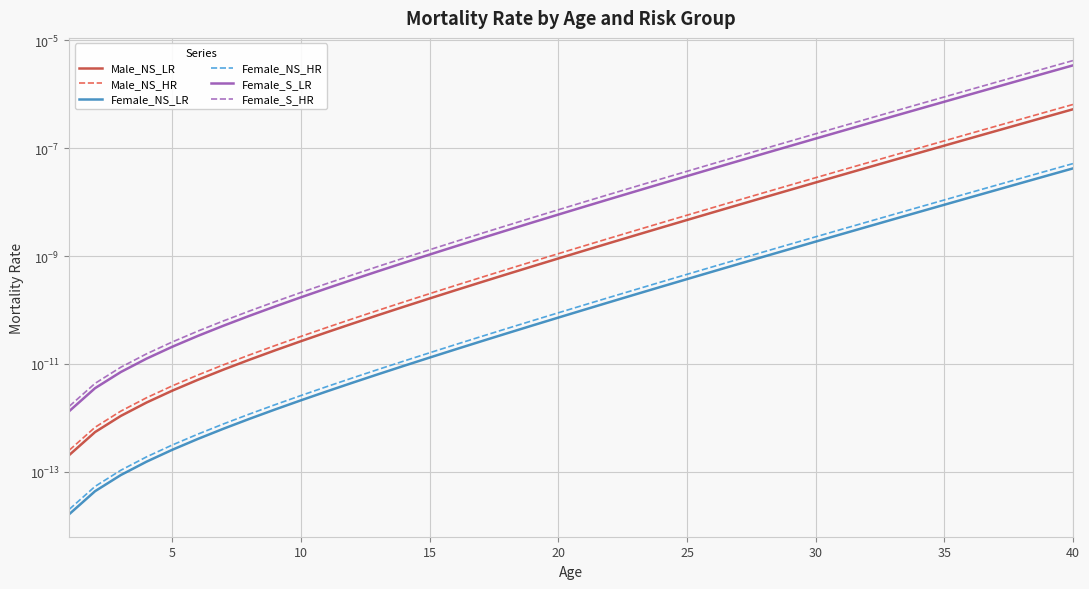

What are all the series names shown in the legend?

Male_NS_LR, Male_NS_HR, Female_NS_LR, Female_NS_HR, Female_S_LR, Female_S_HR